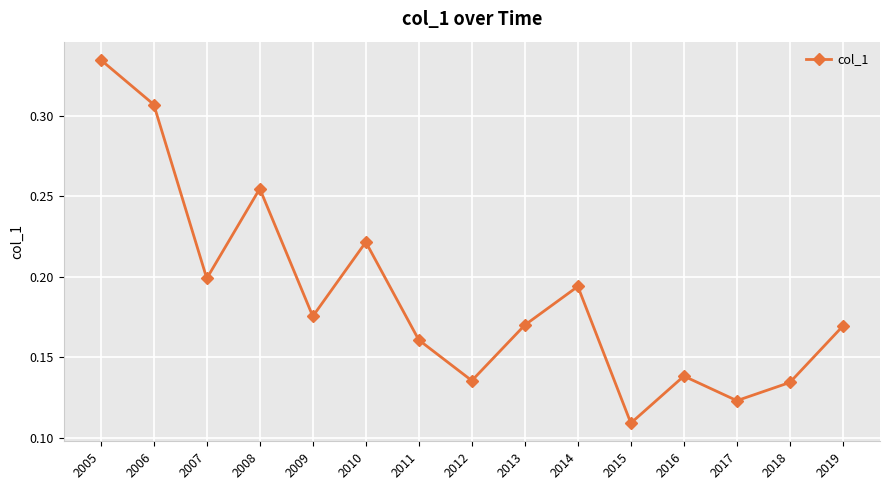

Does the chart have visible grid lines?

Yes